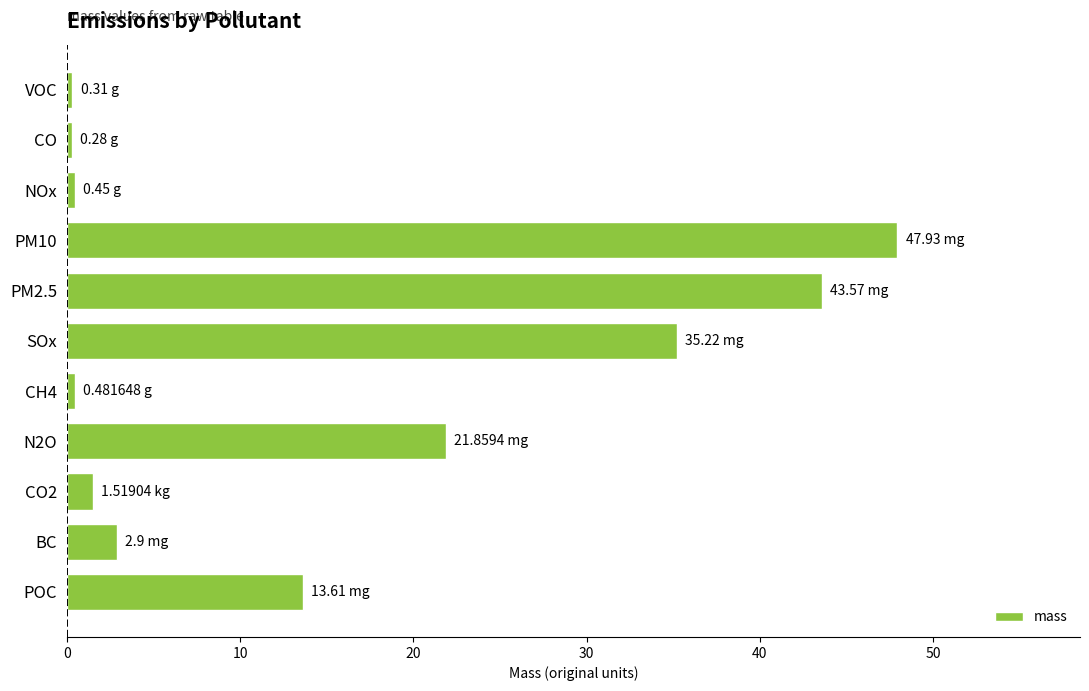

What is the difference between the values at PM10 and PM2.5?

4.4